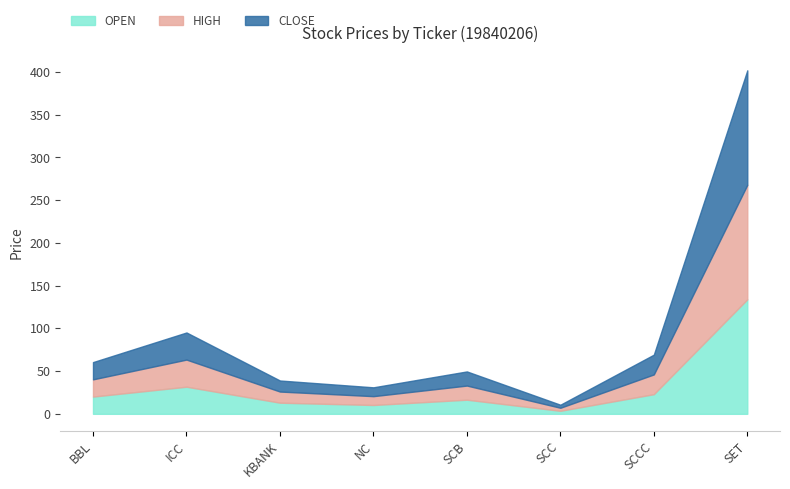

True or false: HIGH and CLOSE cross at least once.

False